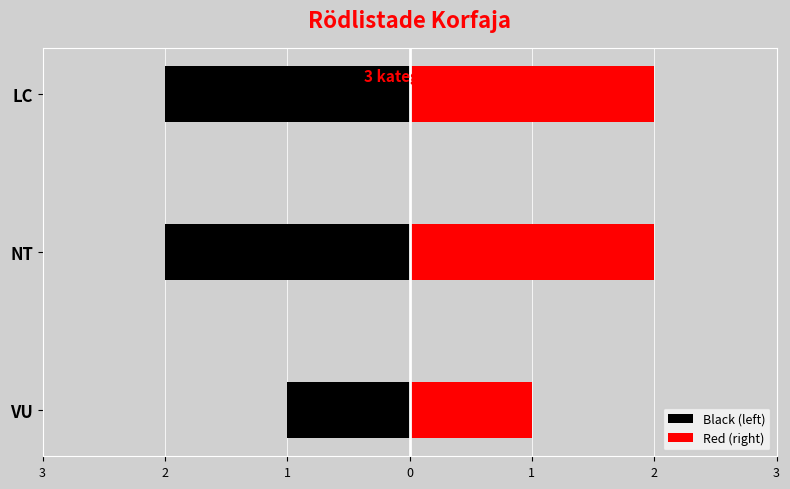

What is the difference between the highest and lowest values at LC?

4